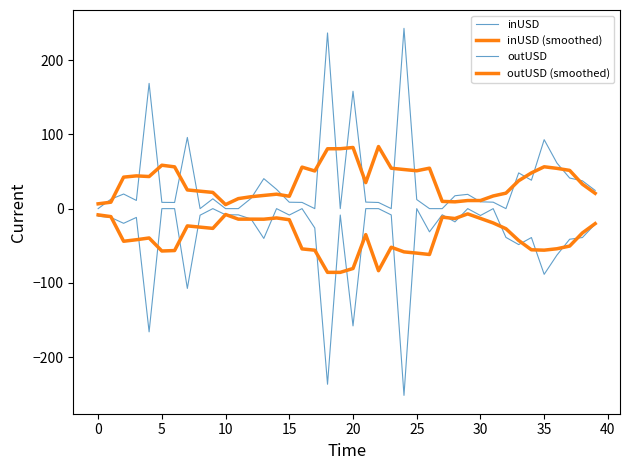

Is this an area chart (filled region under the line)?

No